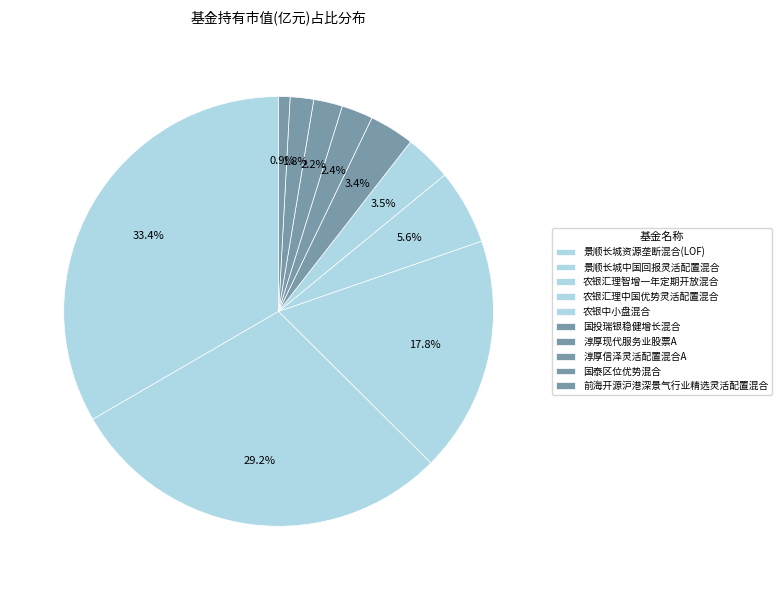

Count the number of slices in the pie.

10